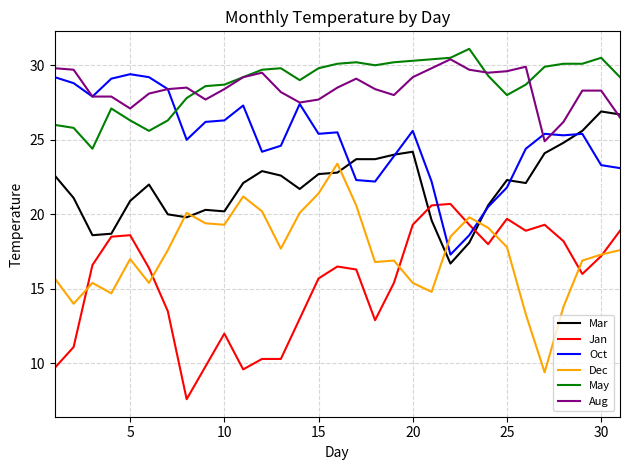

True or false: May and Dec cross at least once.

False